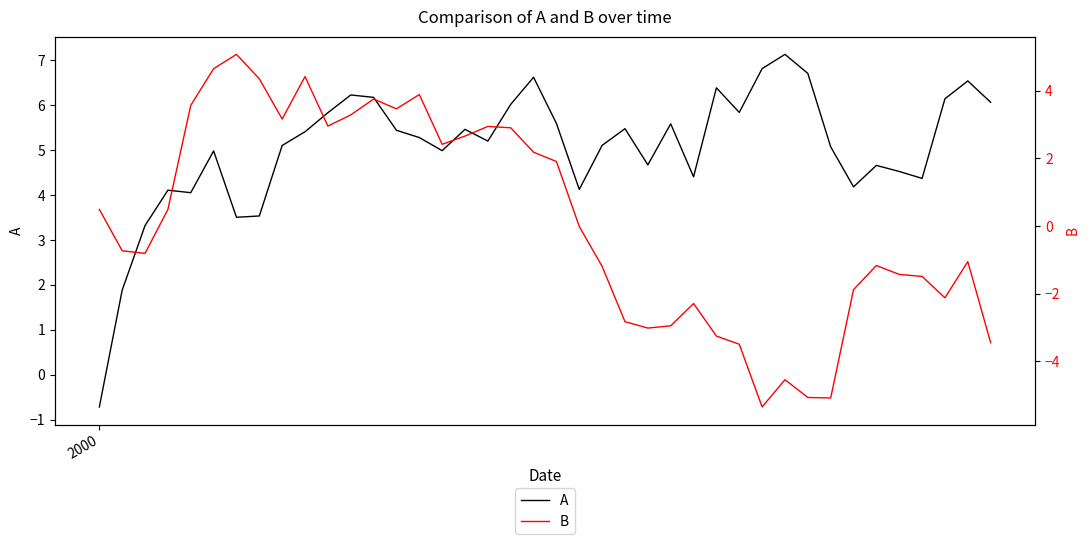

What is the average value of the B series?

0.1